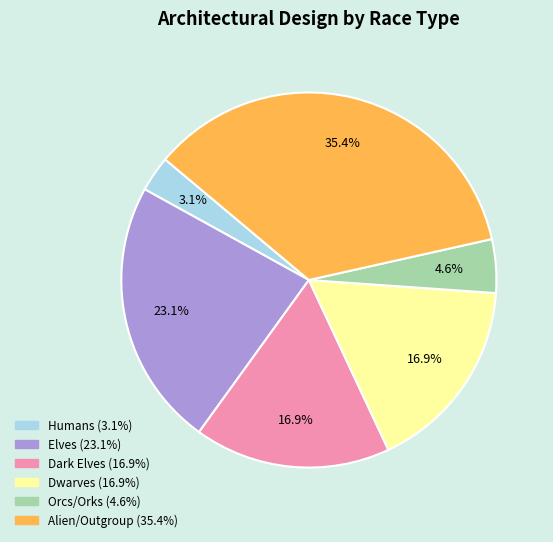

Count the number of slices in the pie.

6